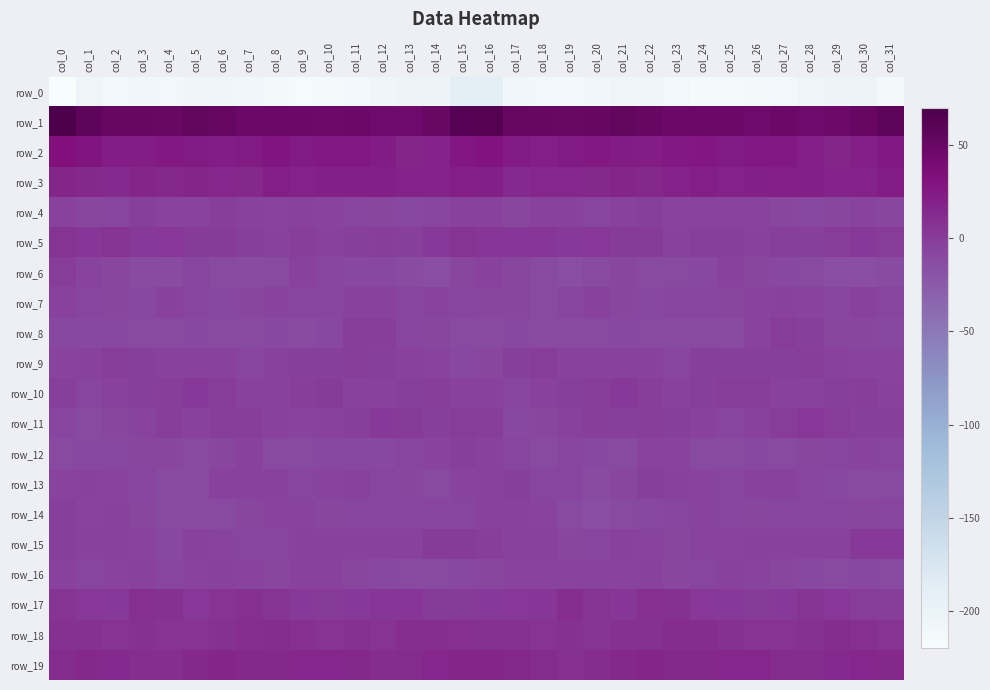

True or false: row_13 has a value of -7.1 at col_25.

True